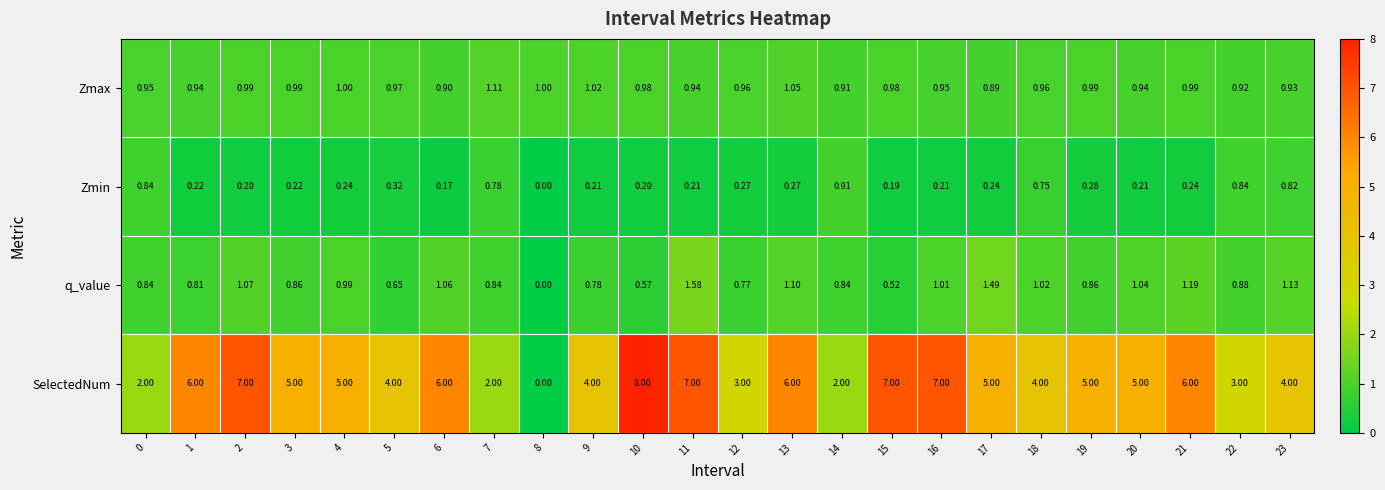

Rank the series at 7 from lowest to highest value.

Zmin, q_value, Zmax, SelectedNum